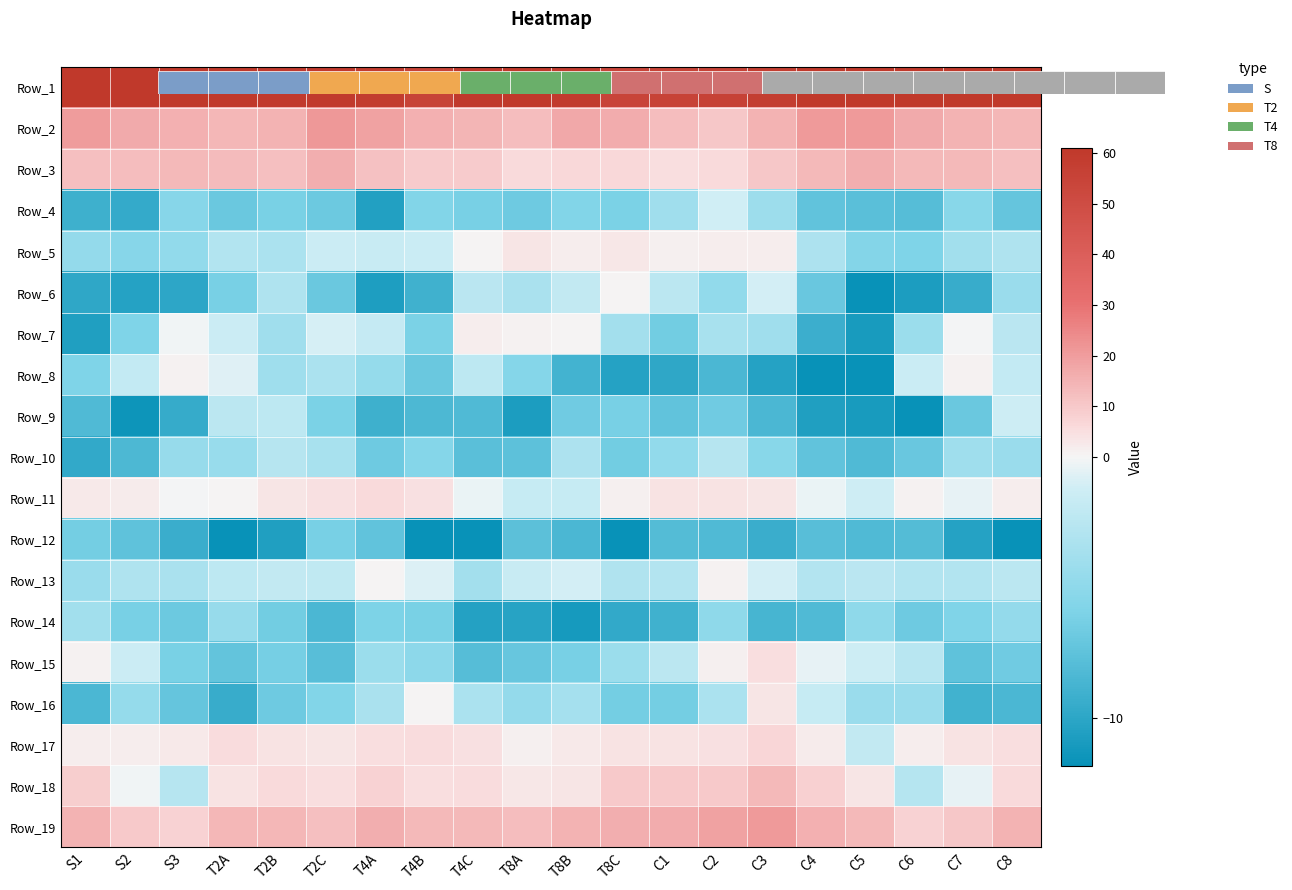

Reading right to left, what are all the values shown in this chart?

Row_1: C8=60.8	C7=62.4	C6=65.7	C5=73.5	C4=71.3	C3=58.1	C2=55.7	C1=55.0	T8C=54.6	T8B=59.5	T8A=60.9	T4C=60.4	T4B=55.3	T4A=58.8	T2C=59.6	T2B=60.0	T2A=61.2	S3=63.1	S2=66.3	S1=69.9
Row_2: C8=14.2	C7=15.0	C6=16.7	C5=20.7	C4=20.6	C3=14.9	C2=10.1	C1=12.4	T8C=16.4	T8B=17.5	T8A=12.5	T4C=14.5	T4B=15.5	T4A=19.0	T2C=21.2	T2B=15.1	T2A=14.2	S3=15.6	S2=16.8	S1=20.4
Row_3: C8=12.2	C7=13.5	C6=13.7	C5=15.9	C4=13.7	C3=10.3	C2=6.1	C1=4.8	T8C=6.5	T8B=6.7	T8A=6.2	T4C=9.3	T4B=9.3	T4A=11.8	T2C=15.9	T2B=12.0	T2A=13.1	S3=13.7	S2=12.6	S1=12.2
Row_4: C8=-7.2	C7=-5.4	C6=-7.9	C5=-7.7	C4=-7.3	C3=-4.1	C2=-1.1	C1=-3.9	T8C=-6.1	T8B=-5.7	T8A=-6.7	T4C=-6.3	T4B=-5.7	T4A=-10.5	T2C=-6.8	T2B=-6.2	T2A=-6.9	S3=-5.4	S2=-9.6	S1=-9.1
Row_5: C8=-3.1	C7=-3.8	C6=-5.9	C5=-5.6	C4=-3.2	C3=1.5	C2=1.7	C1=1.1	T8C=3.2	T8B=1.8	T8A=3.7	T4C=0.4	T4B=-1.5	T4A=-1.6	T2C=-1.5	T2B=-3.3	T2A=-2.9	S3=-4.8	S2=-5.5	S1=-4.7
Row_6: C8=-4.3	C7=-9.4	C6=-10.8	C5=-11.9	C4=-7.0	C3=-1.1	C2=-4.8	C1=-2.3	T8C=0.4	T8B=-2.0	T8A=-3.4	T4C=-2.4	T4B=-9.1	T4A=-10.7	T2C=-6.9	T2B=-3.1	T2A=-6.2	S3=-10.0	S2=-10.3	S1=-9.9
Row_7: C8=-2.5	C7=-0.0	C6=-4.3	C5=-11.0	C4=-9.2	C3=-4.0	C2=-3.4	C1=-6.5	T8C=-3.7	T8B=0.3	T8A=0.9	T4C=1.8	T4B=-6.1	T4A=-1.8	T2C=-1.0	T2B=-3.9	T2A=-1.4	S3=-0.1	S2=-5.9	S1=-10.6
Row_8: C8=-1.9	C7=0.8	C6=-1.5	C5=-11.9	C4=-16.5	C3=-10.4	C2=-8.5	C1=-9.9	T8C=-10.3	T8B=-8.8	T8A=-5.6	T4C=-2.3	T4B=-6.9	T4A=-4.6	T2C=-3.3	T2B=-4.0	T2A=-0.7	S3=0.9	S2=-1.9	S1=-5.9
Row_9: C8=-1.3	C7=-6.9	C6=-12.0	C5=-11.0	C4=-10.6	C3=-8.5	C2=-6.7	C1=-7.4	T8C=-6.2	T8B=-6.6	T8A=-10.8	T4C=-8.2	T4B=-8.4	T4A=-9.1	T2C=-6.1	T2B=-2.3	T2A=-2.4	S3=-9.5	S2=-11.6	S1=-8.2
Row_10: C8=-4.3	C7=-4.1	C6=-7.0	C5=-8.2	C4=-7.4	C3=-5.3	C2=-2.7	C1=-4.7	T8C=-6.5	T8B=-3.2	T8A=-7.6	T4C=-7.8	T4B=-5.5	T4A=-6.8	T2C=-3.5	T2B=-2.7	T2A=-4.4	S3=-4.5	S2=-8.4	S1=-9.7
Row_11: C8=1.5	C7=-0.4	C6=0.7	C5=-1.2	C4=-0.3	C3=3.6	C2=4.1	C1=4.0	T8C=1.1	T8B=-1.8	T8A=-1.7	T4C=-0.3	T4B=4.7	T4A=5.8	T2C=4.4	T2B=3.5	T2A=0.2	S3=-0.1	S2=1.9	S1=2.6
Row_12: C8=-12.2	C7=-10.3	C6=-8.0	C5=-8.2	C4=-7.8	C3=-9.4	C2=-8.2	C1=-8.1	T8C=-11.9	T8B=-8.4	T8A=-7.7	T4C=-12.3	T4B=-12.9	T4A=-7.3	T2C=-6.2	T2B=-10.6	T2A=-12.0	S3=-9.3	S2=-7.5	S1=-6.4
Row_13: C8=-2.4	C7=-2.9	C6=-2.9	C5=-2.4	C4=-2.9	C3=-1.1	C2=0.6	C1=-2.8	T8C=-3.0	T8B=-1.1	T8A=-1.7	T4C=-3.8	T4B=-0.8	T4A=0.0	T2C=-2.1	T2B=-2.0	T2A=-2.3	S3=-3.4	S2=-3.1	S1=-4.4
Row_14: C8=-4.7	C7=-5.8	C6=-6.7	C5=-5.0	C4=-8.2	C3=-8.7	C2=-4.9	C1=-9.1	T8C=-9.7	T8B=-11.1	T8A=-10.3	T4C=-10.4	T4B=-6.2	T4A=-6.0	T2C=-8.4	T2B=-6.6	T2A=-4.5	S3=-6.8	S2=-6.3	S1=-3.9
Row_15: C8=-6.7	C7=-7.5	C6=-2.6	C5=-1.3	C4=-0.4	C3=5.0	C2=1.4	C1=-2.4	T8C=-4.2	T8B=-6.3	T8A=-7.1	T4C=-7.9	T4B=-5.1	T4A=-4.2	T2C=-7.9	T2B=-6.4	T2A=-7.2	S3=-6.1	S2=-1.4	S1=0.6
Row_16: C8=-8.5	C7=-9.0	C6=-4.3	C5=-4.3	C4=-1.7	C3=3.5	C2=-3.3	C1=-6.5	T8C=-6.5	T8B=-3.6	T8A=-4.7	T4C=-3.3	T4B=0.0	T4A=-3.4	T2C=-5.7	T2B=-6.7	T2A=-9.4	S3=-7.2	S2=-4.6	S1=-8.5
Row_17: C8=5.2	C7=3.8	C6=1.7	C5=-2.0	C4=2.1	C3=7.1	C2=4.4	C1=3.8	T8C=3.9	T8B=2.6	T8A=1.0	T4C=4.5	T4B=5.4	T4A=5.0	T2C=3.8	T2B=4.2	T2A=5.3	S3=2.7	S2=1.6	S1=1.6
Row_18: C8=6.0	C7=-0.4	C6=-2.7	C5=3.7	C4=8.6	C3=13.5	C2=9.6	C1=10.0	T8C=10.0	T8B=3.8	T8A=2.9	T4C=5.6	T4B=5.1	T4A=7.9	T2C=4.8	T2B=6.0	T2A=4.2	S3=-2.7	S2=-0.2	S1=9.0
Row_19: C8=15.1	C7=10.1	C6=8.0	C5=13.4	C4=15.5	C3=20.6	C2=18.7	C1=16.3	T8C=15.8	T8B=14.8	T8A=12.5	T4C=13.4	T4B=13.5	T4A=15.8	T2C=12.2	T2B=13.8	T2A=14.0	S3=8.1	S2=9.7	S1=15.1